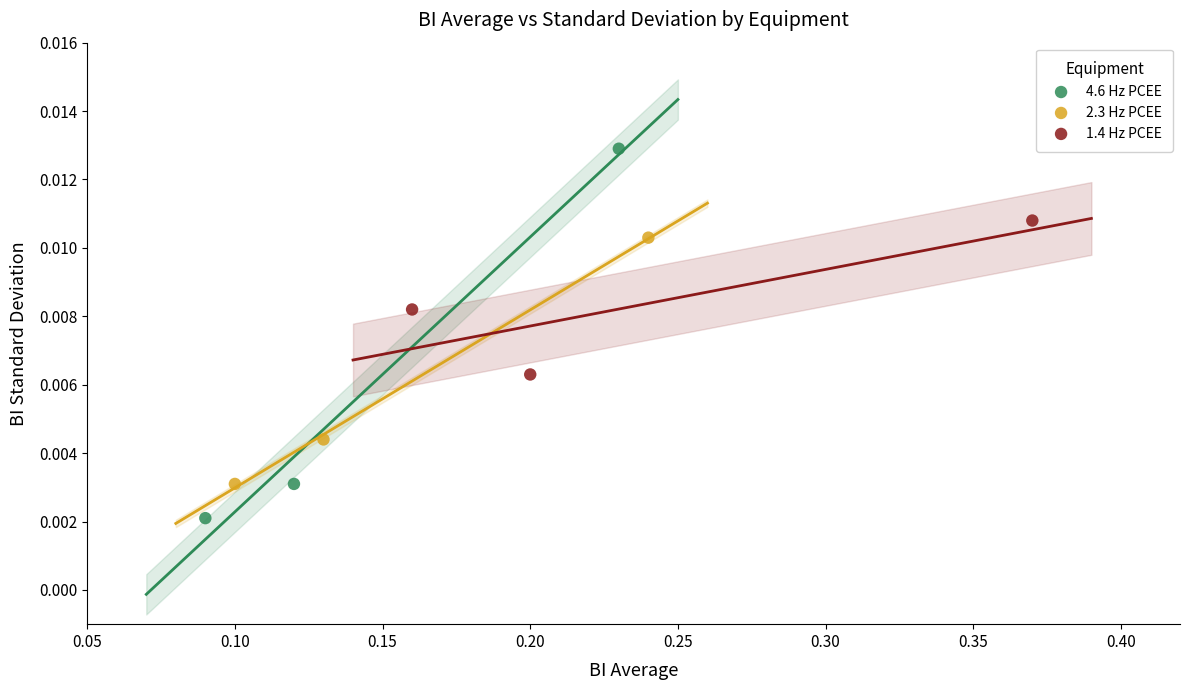

What are all the series names shown in the legend?

4.6 Hz PCEE, 2.3 Hz PCEE, 1.4 Hz PCEE